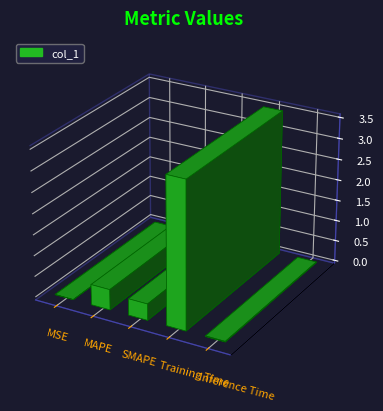

What is the label of the 4th bar from the right?

MAPE